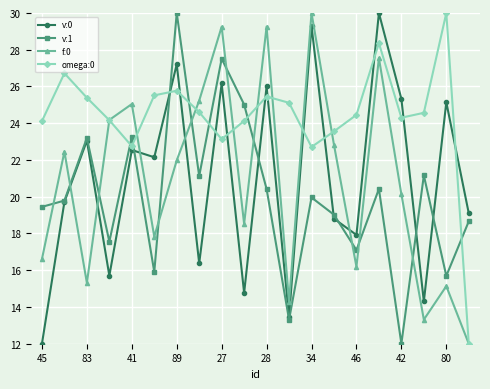

Which series has the largest total across all categories?

omega:0